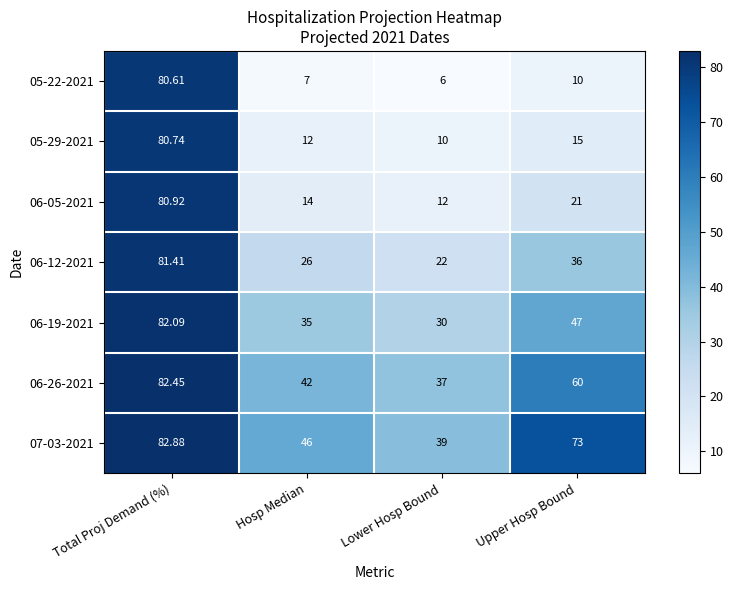

Rank the series by their maximum value, from lowest to highest.

05-22-2021, 05-29-2021, 06-05-2021, 06-12-2021, 06-19-2021, 06-26-2021, 07-03-2021